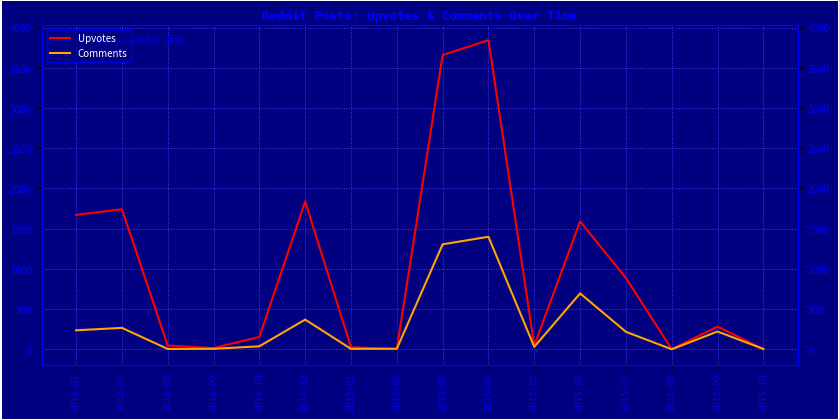

At which label does Comments first exceed 217?

2014-01